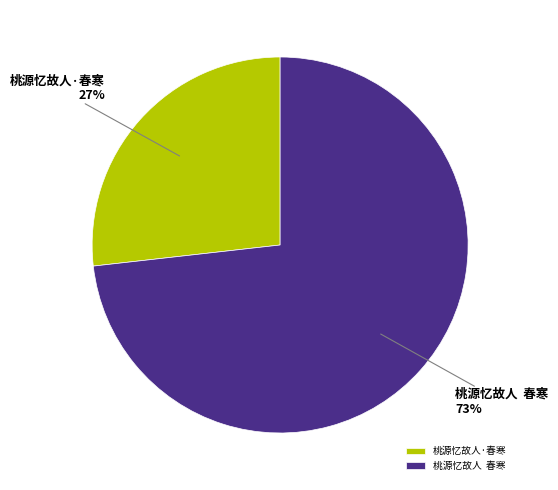

True or false: 桃源忆故人·春寒 accounts for 35% of the total.

False